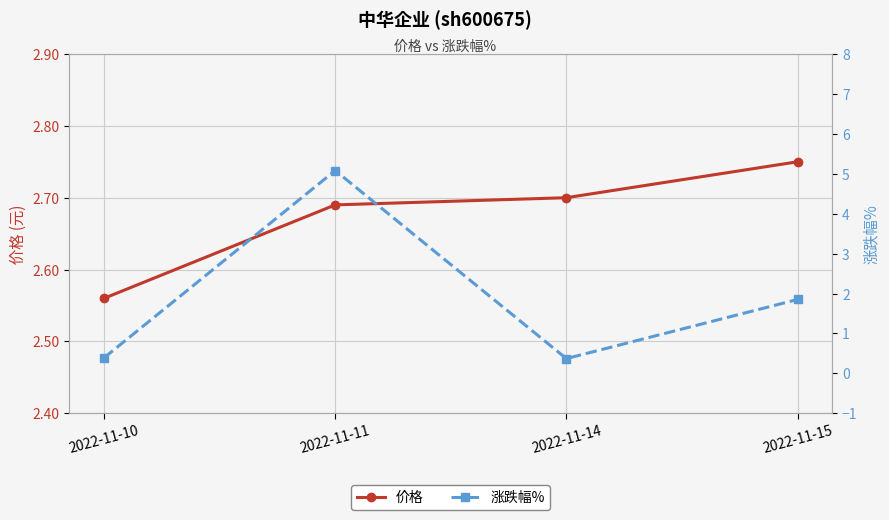

At which label is 涨跌幅% closest to 2?

2022-11-15